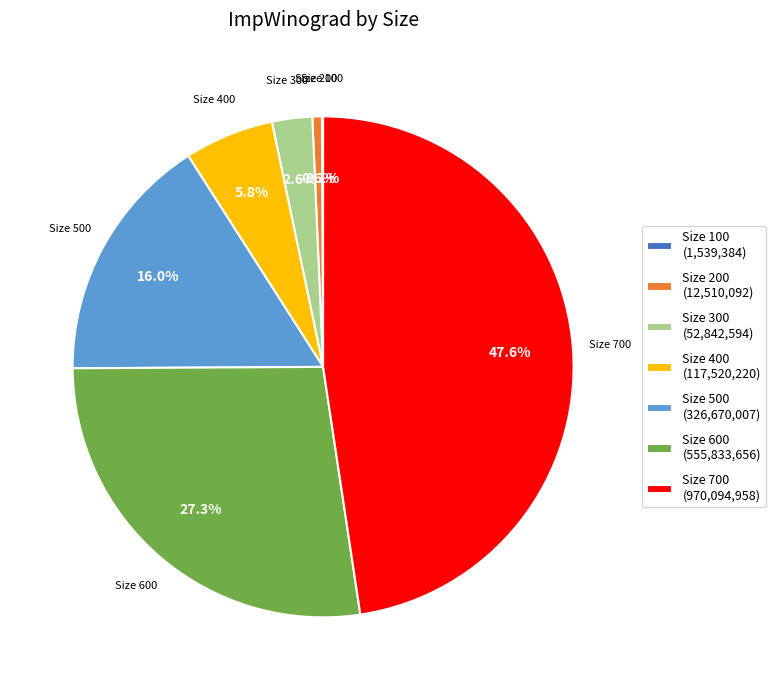

Does any single category account for the majority?

No